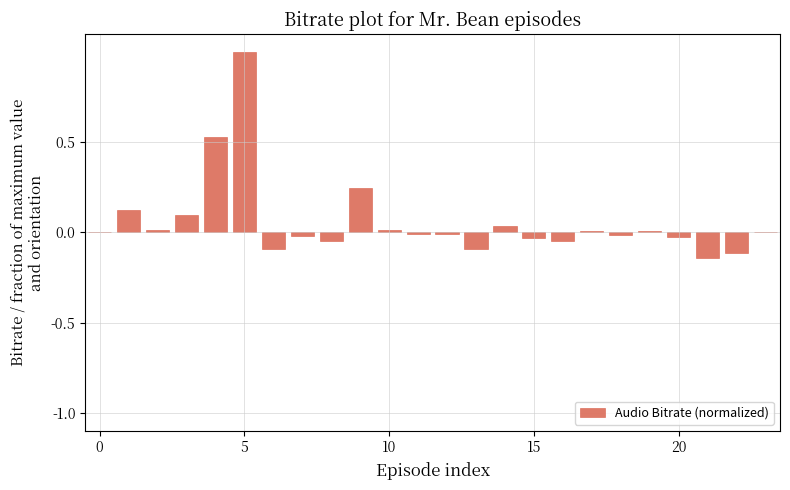

What is the sum of all values?

1.4